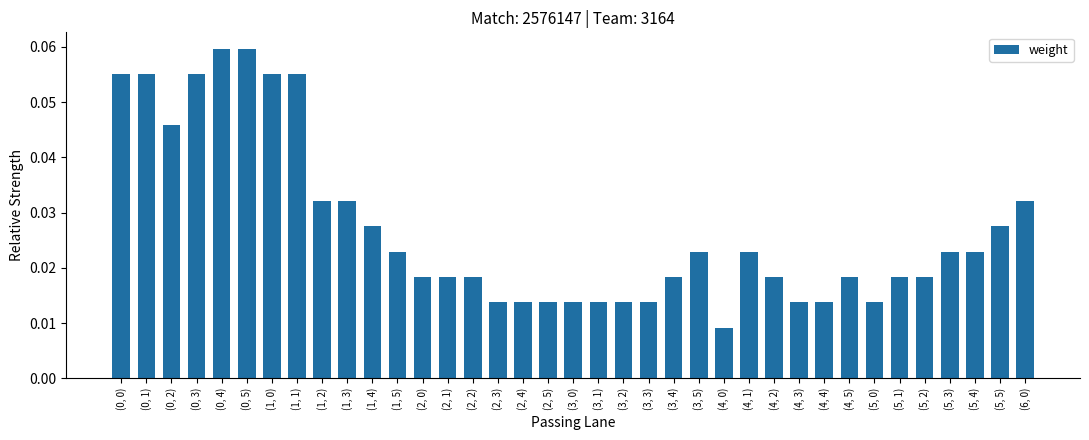

How many values are between 0 and 1?

37